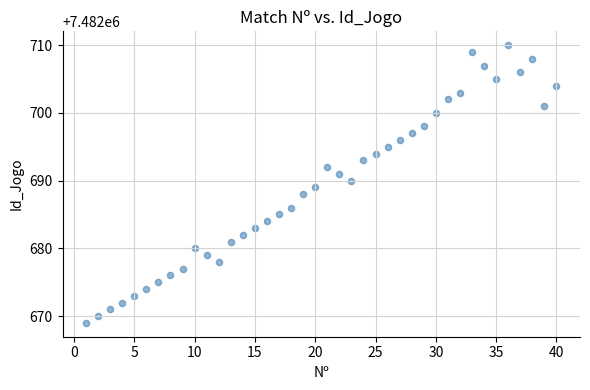

What is the range of Y values (max minus min)?

41